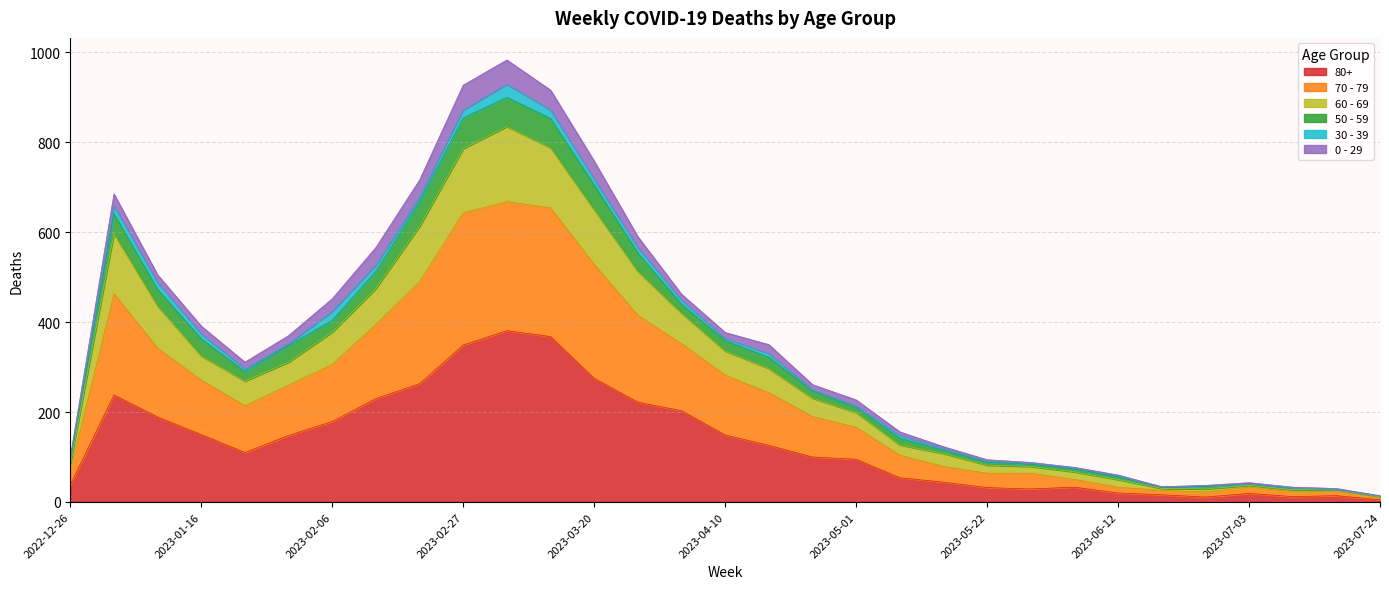

How many data points in 80+ are less than 110?

15